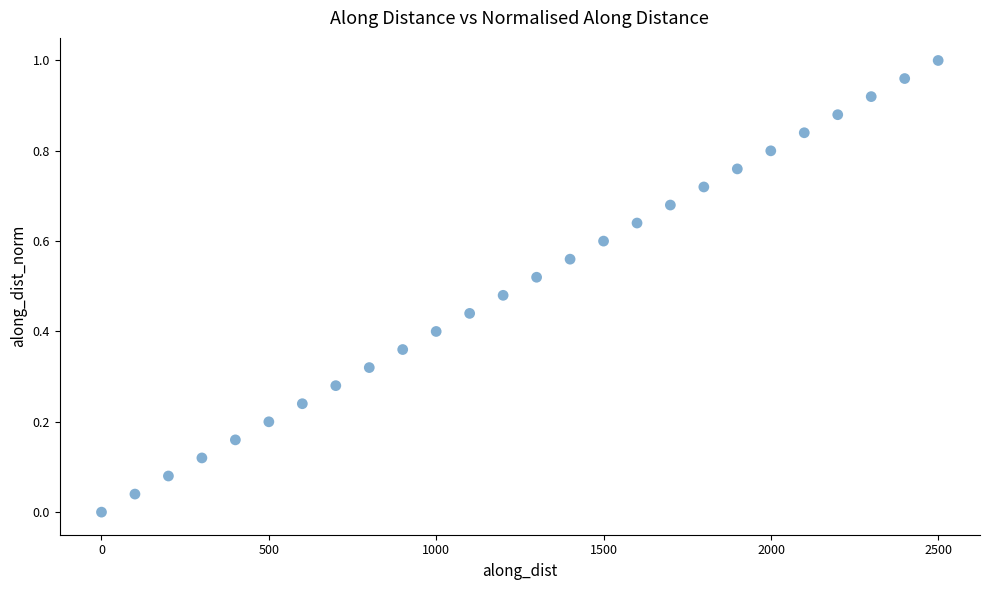

What is the range of X values (max minus min)?

2499.4